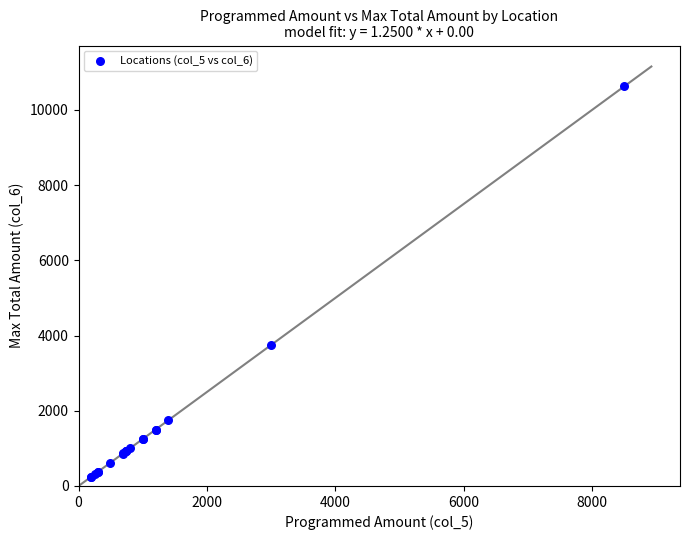

What Y value in the scatter plot is closest to 5437?

3750.0